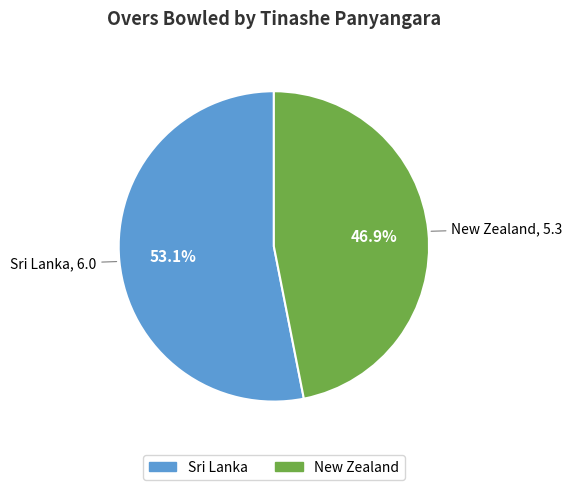

The New Zealand slice represents 47% of the pie. True or false?

True